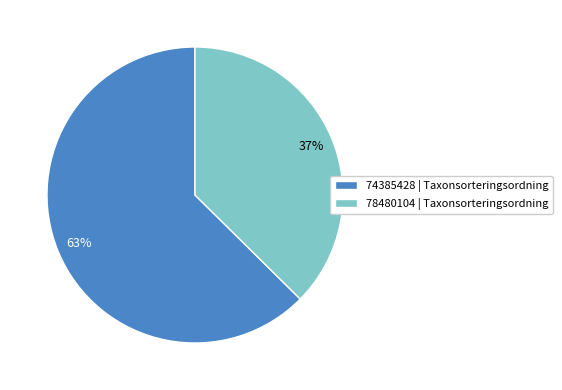

How many slices are in this pie chart?

2